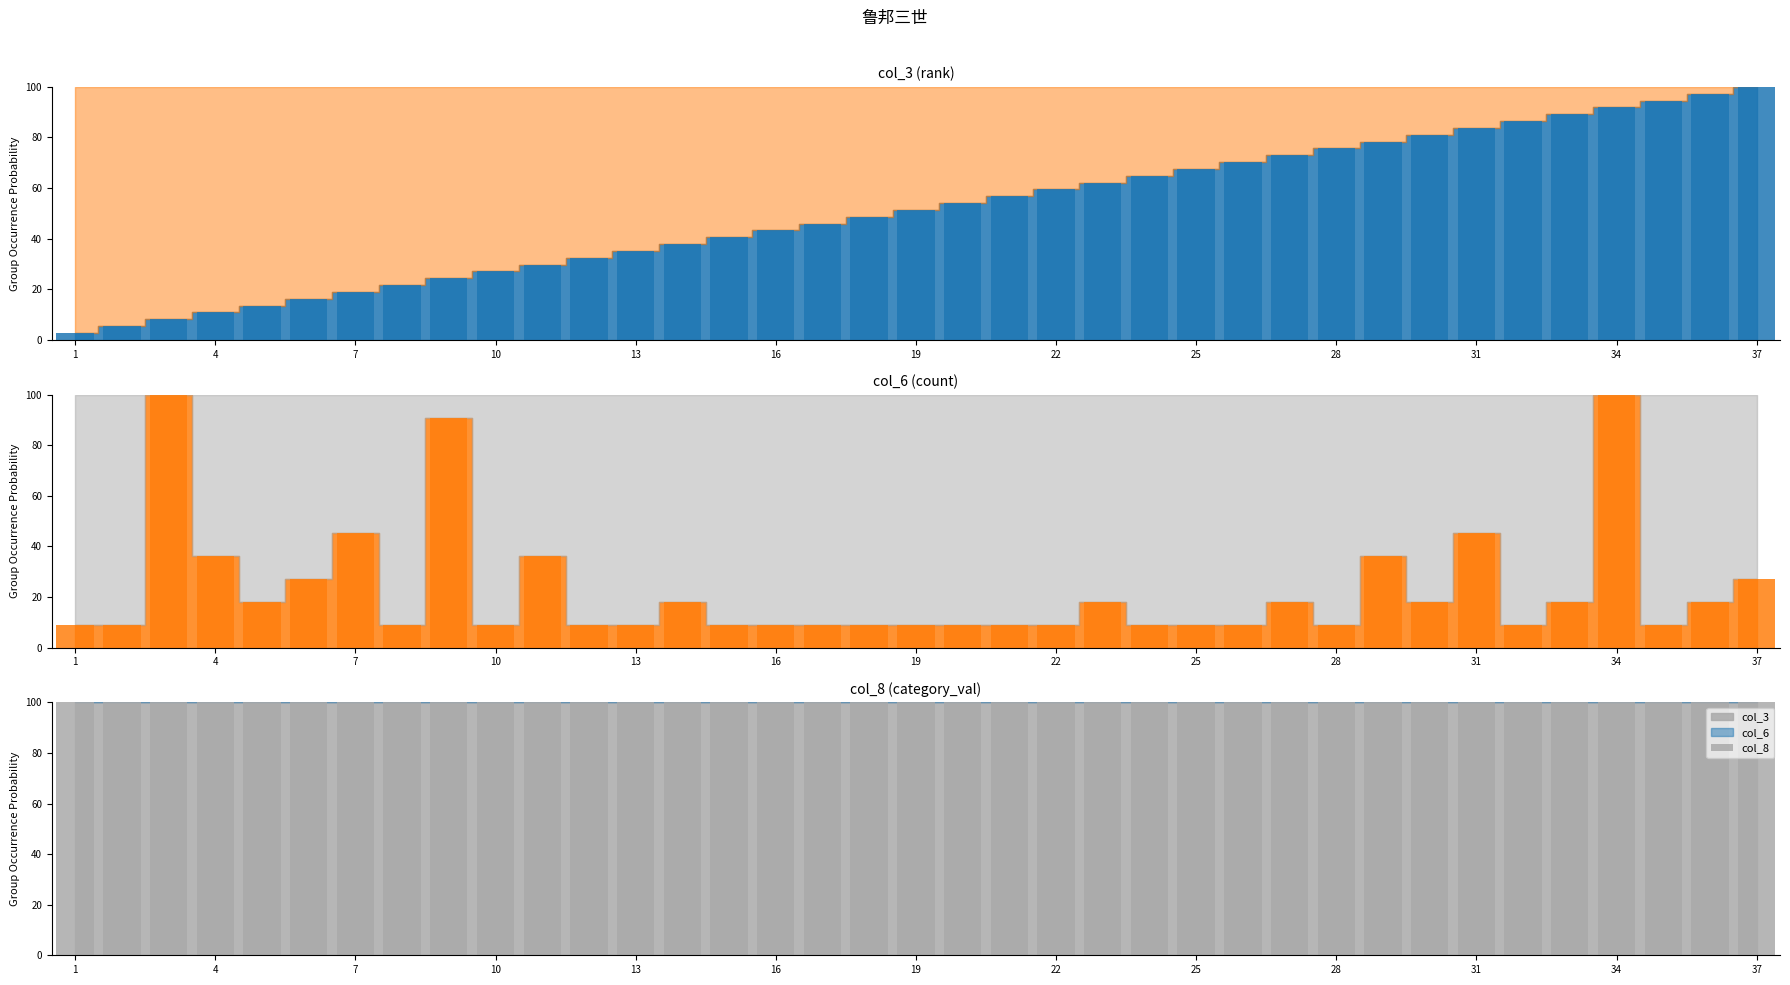

What is the lowest value of the col_8 (category_val) bar series?

100.0